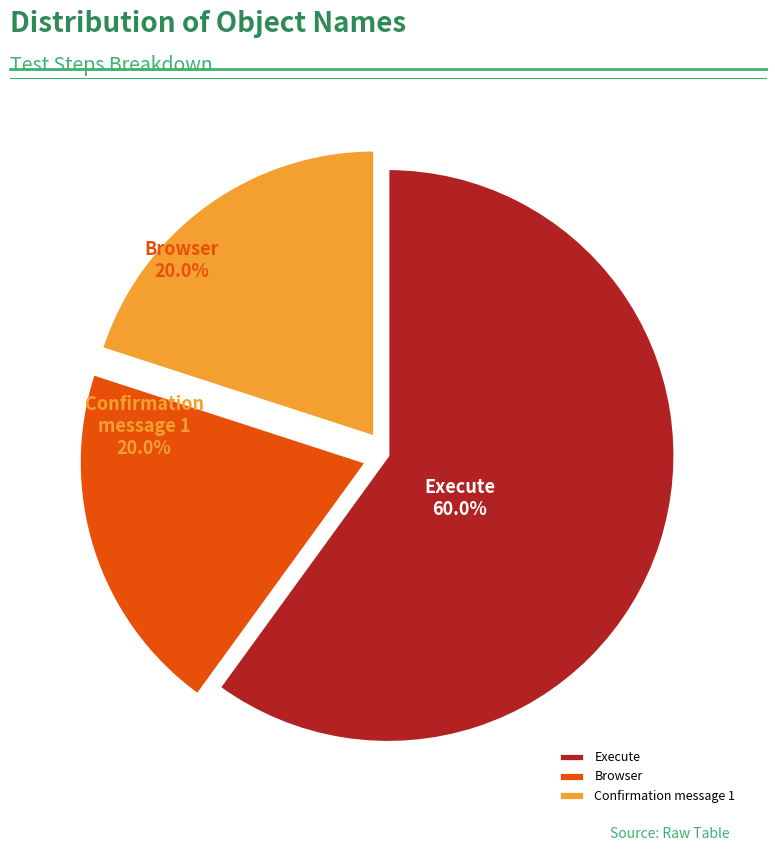

To the nearest percent, what percentage of the pie is Browser?

20%